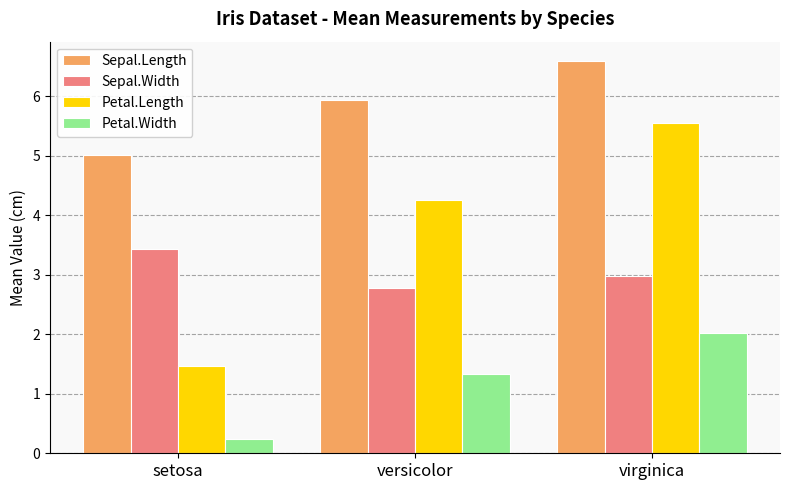

What is the difference between the highest and lowest values at virginica?

4.6